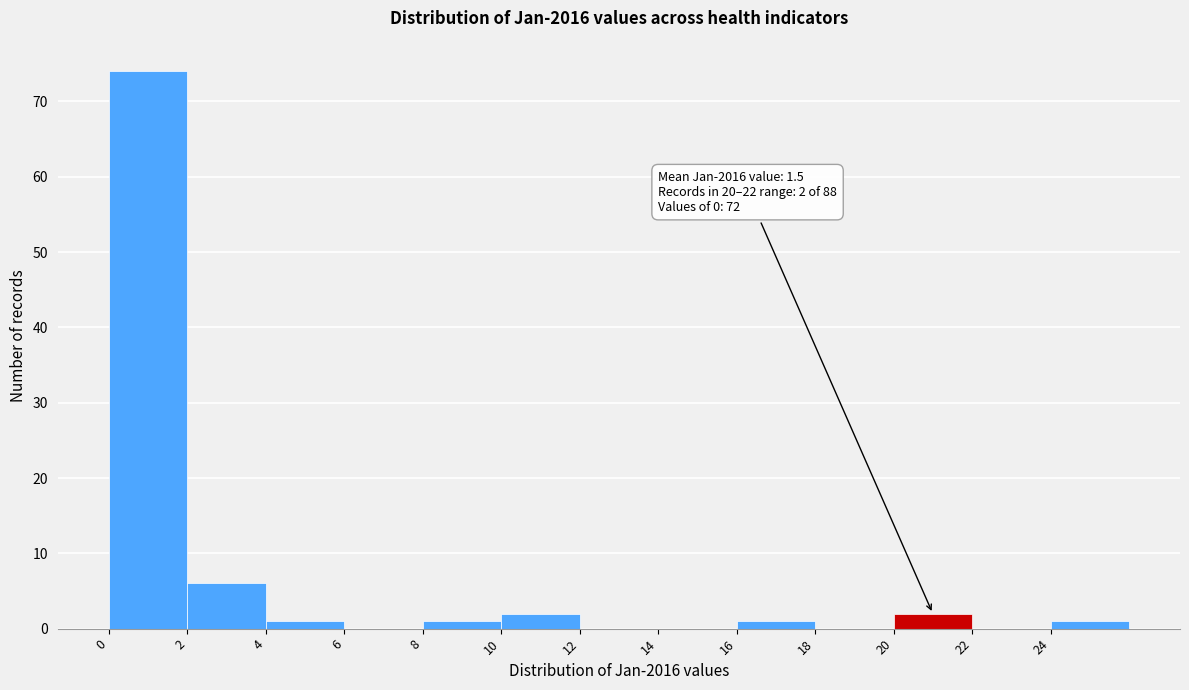

Which range on the x-axis has the tallest bar?

0 to 2